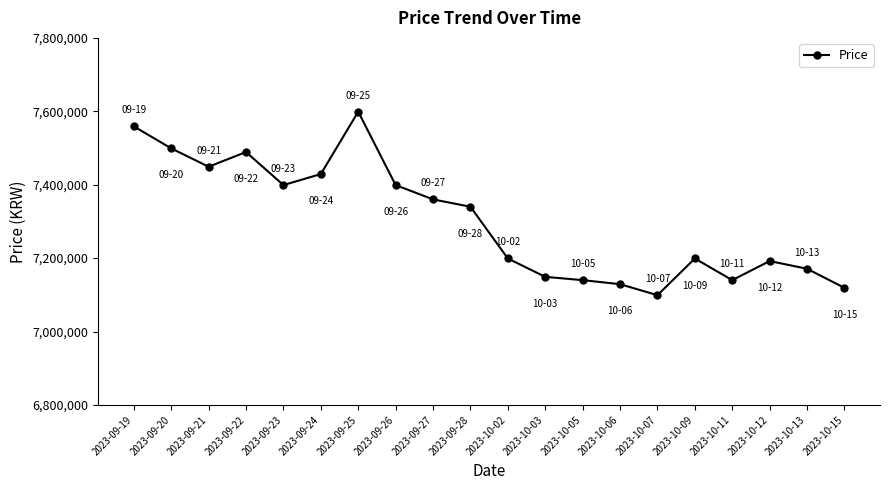

What is the change in value from 2023-09-19 to 2023-10-13?

-388000